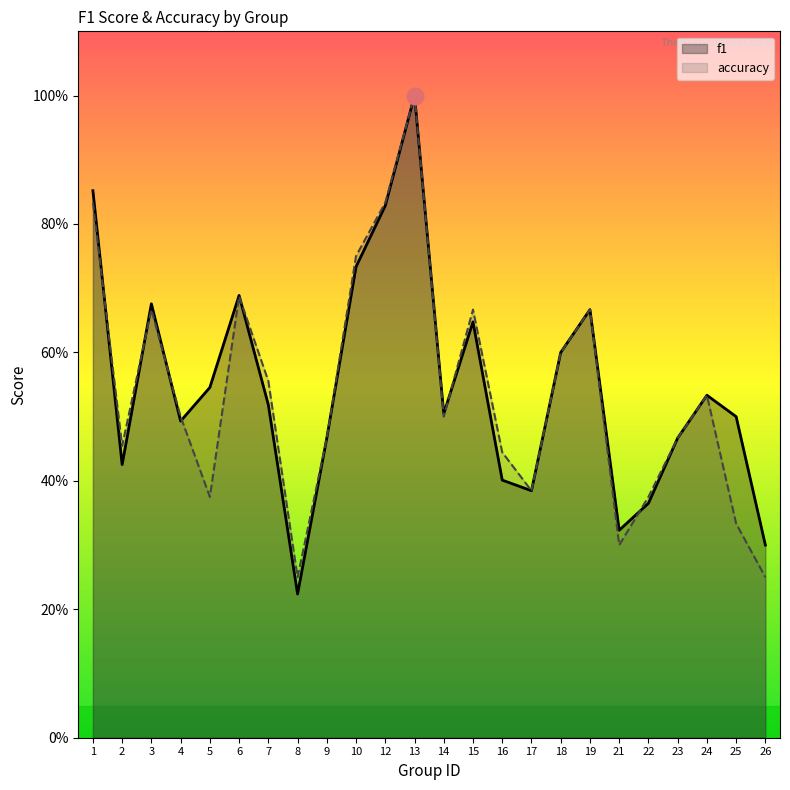

Where is accuracy nearest to the value 0?

8